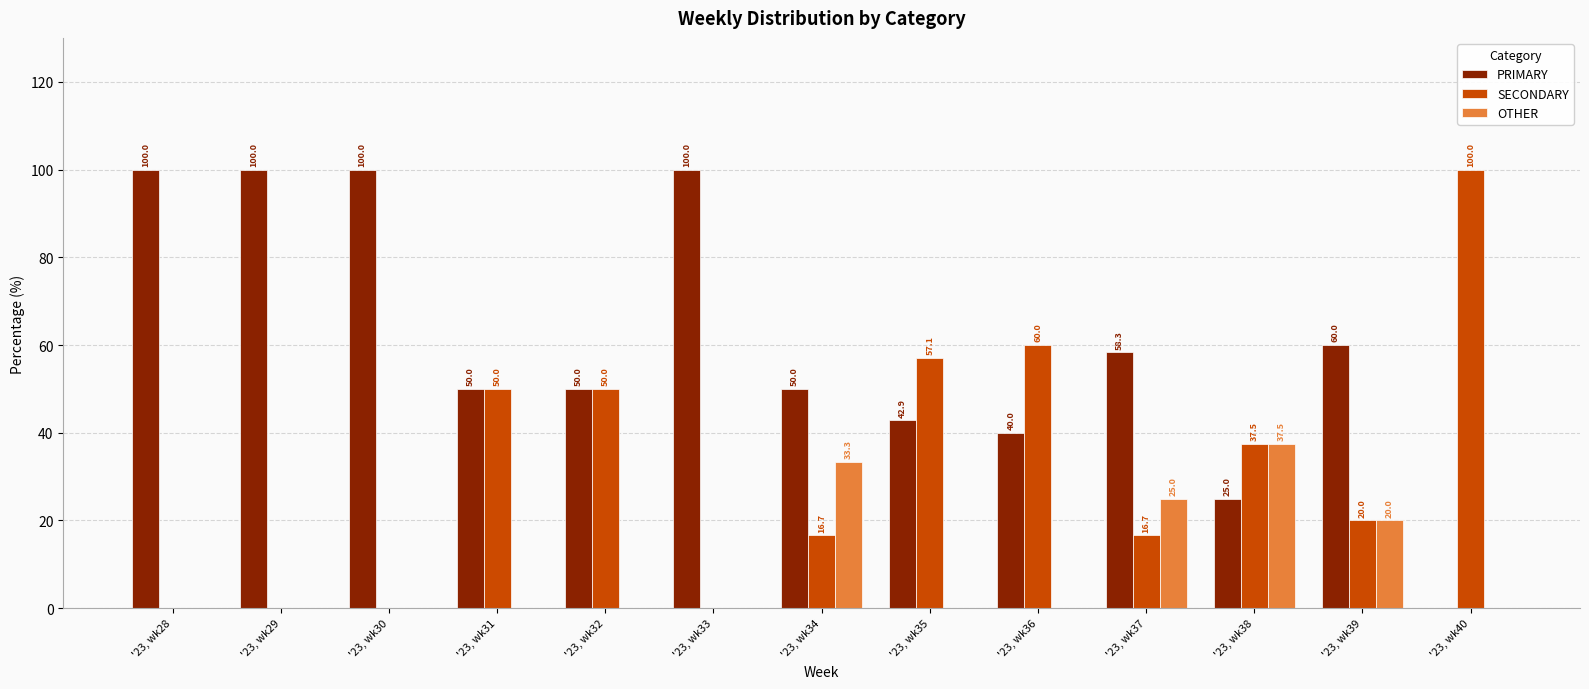

What is the sum of the SECONDARY values at '23, wk38 and '23, wk40?

137.5